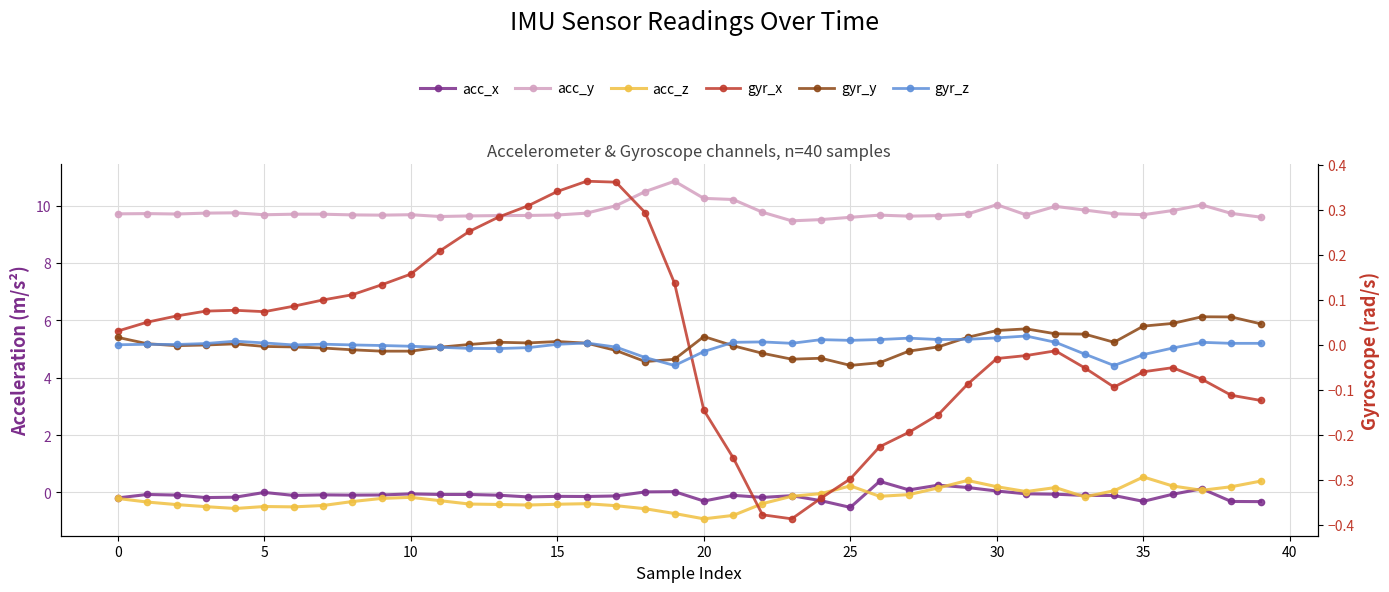

Between 33 and 11, which is larger?

11